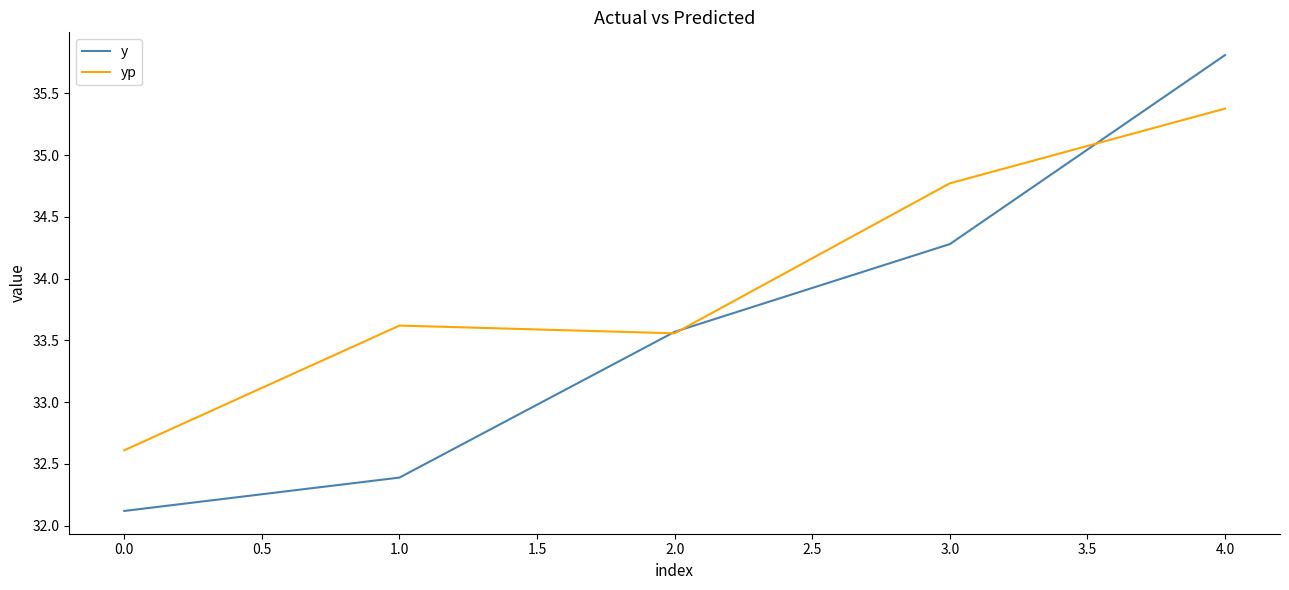

The value of yp at 1.0 is 9.5. True or false?

False